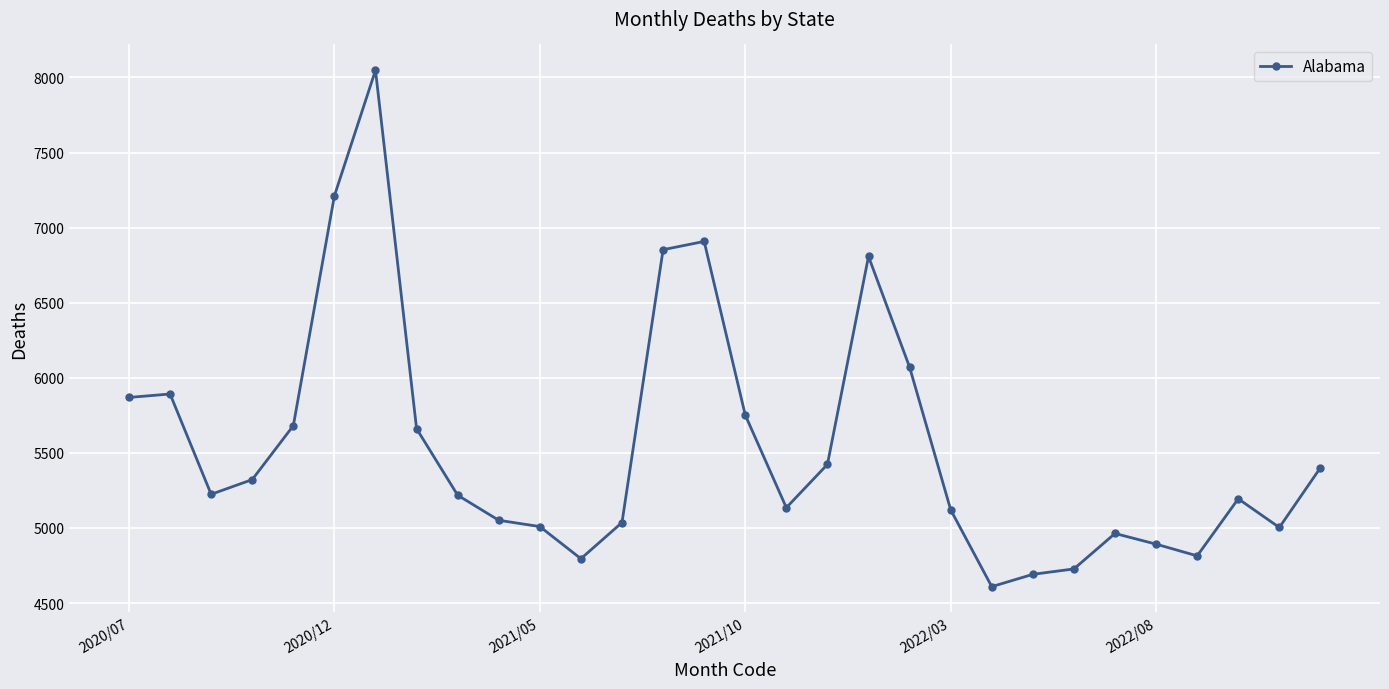

What is the smallest value displayed?

4609